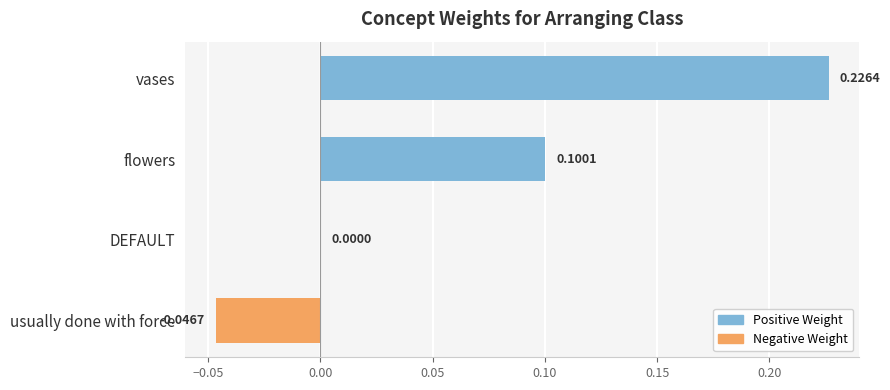

What is the sum of all values?

0.3